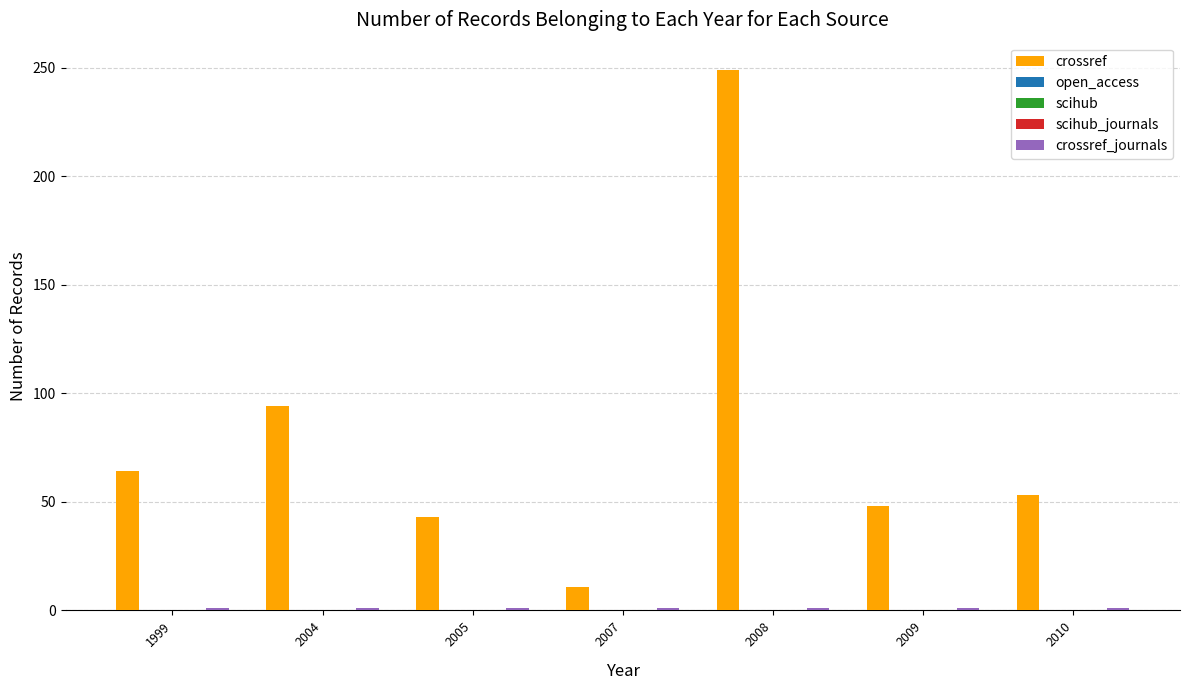

Rank the categories by scihub_journals value from highest to lowest.

1999, 2004, 2005, 2007, 2008, 2009, 2010